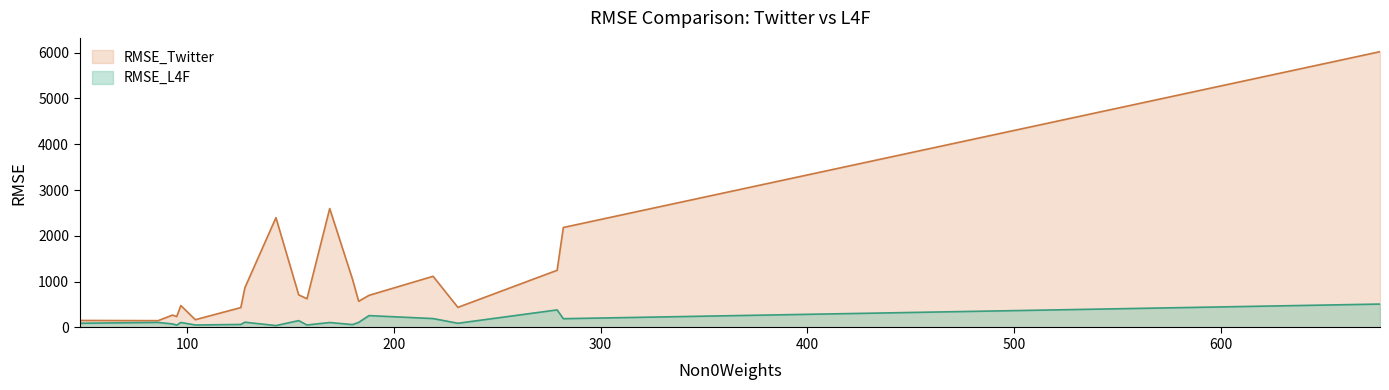

Which series has the largest total across all categories?

RMSE_Twitter